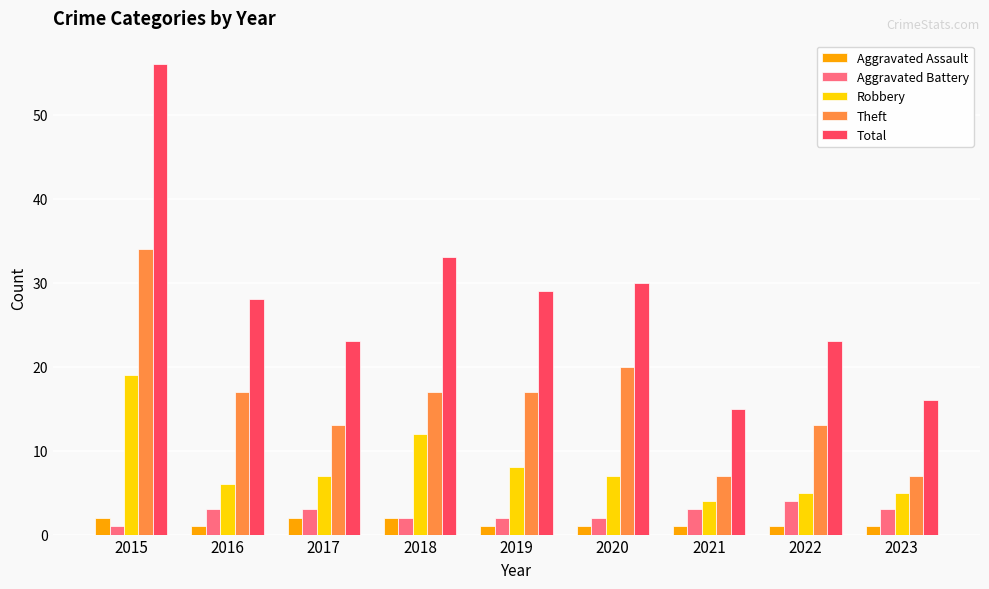

True or false: Total has a value of 90 at 2015.

False